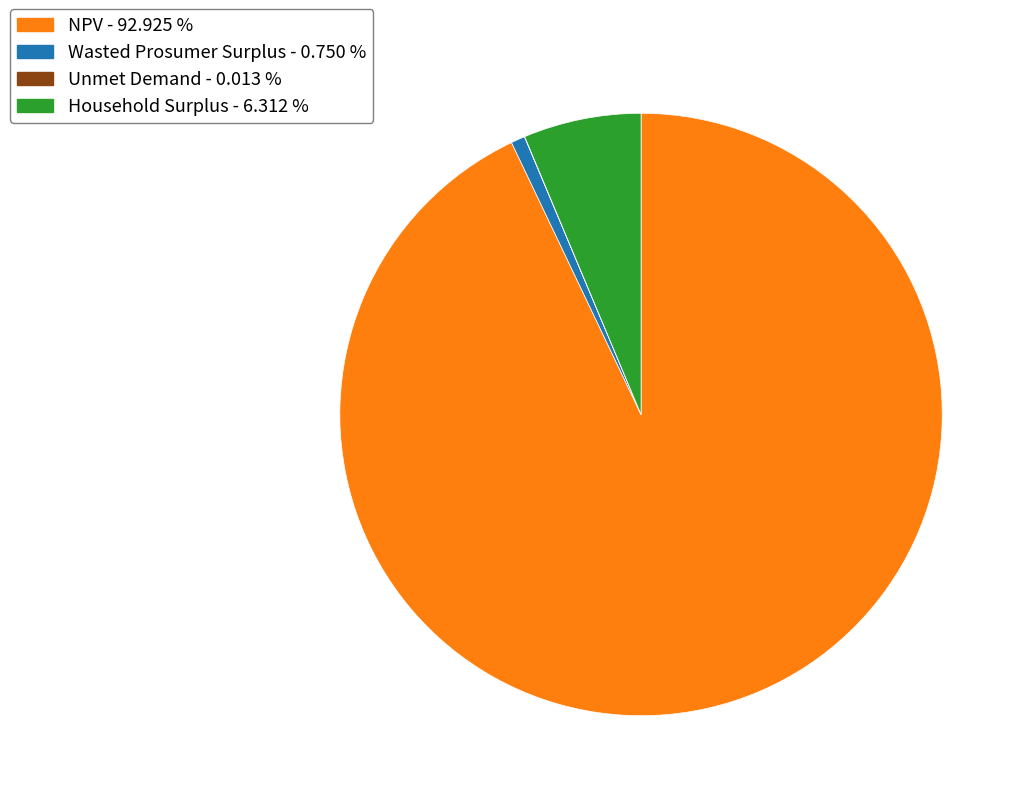

Does NPV account for over 50% of the chart?

Yes